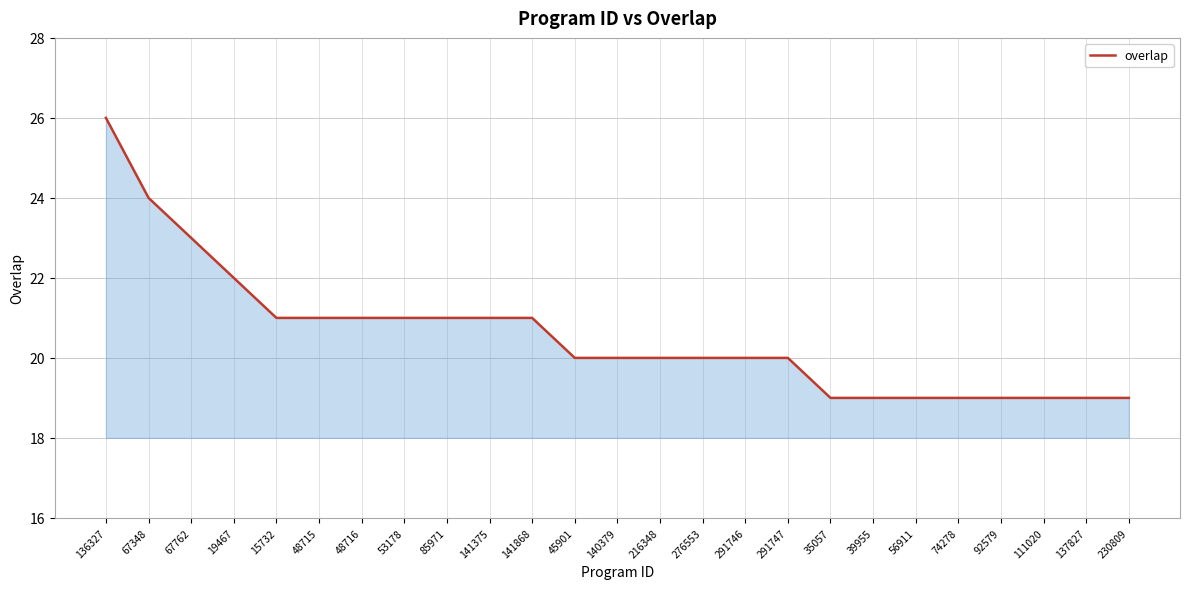

What position from the left is 67762?

3